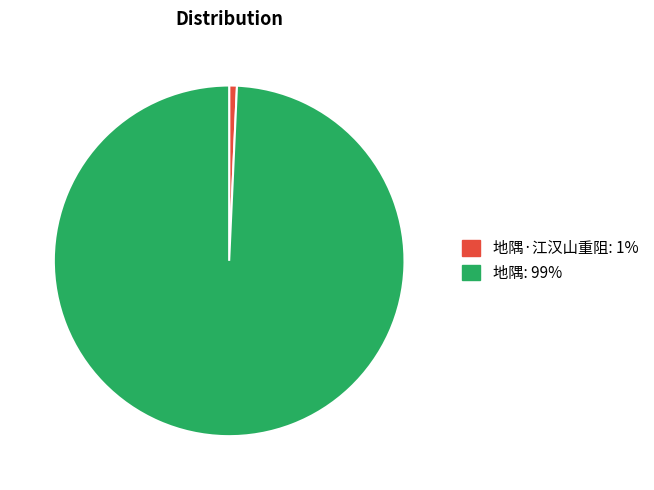

Does any single category account for the majority?

Yes